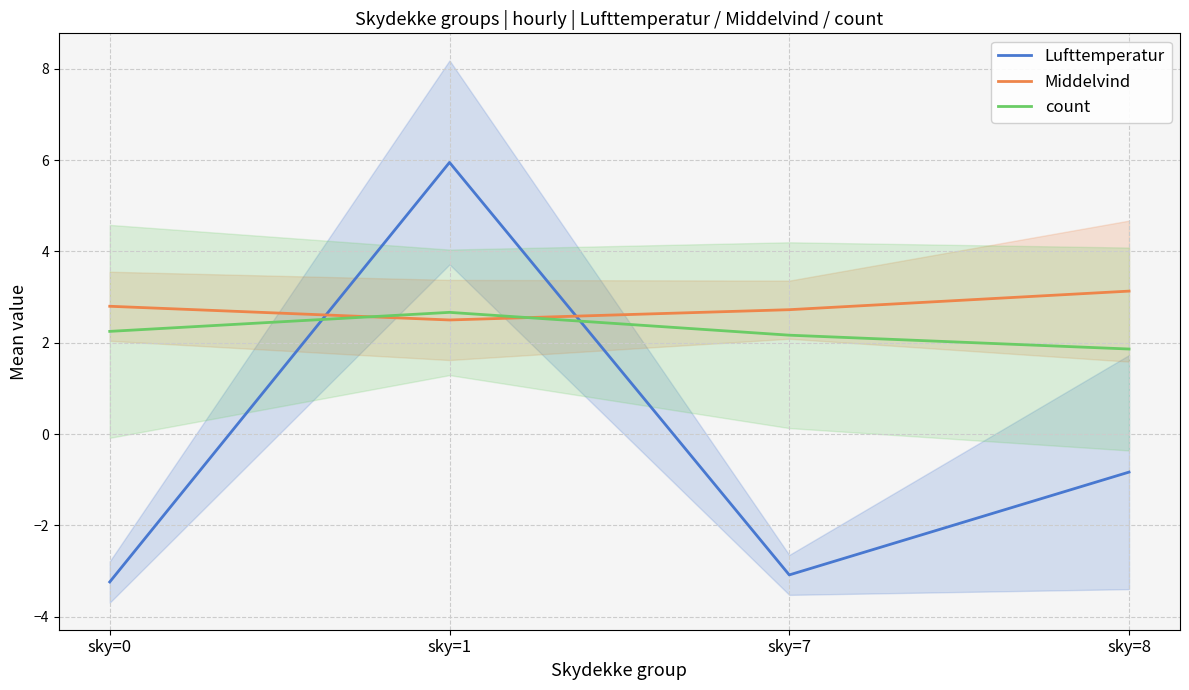

List the series in order of their overall mean, lowest first.

Lufttemperatur, count, Middelvind